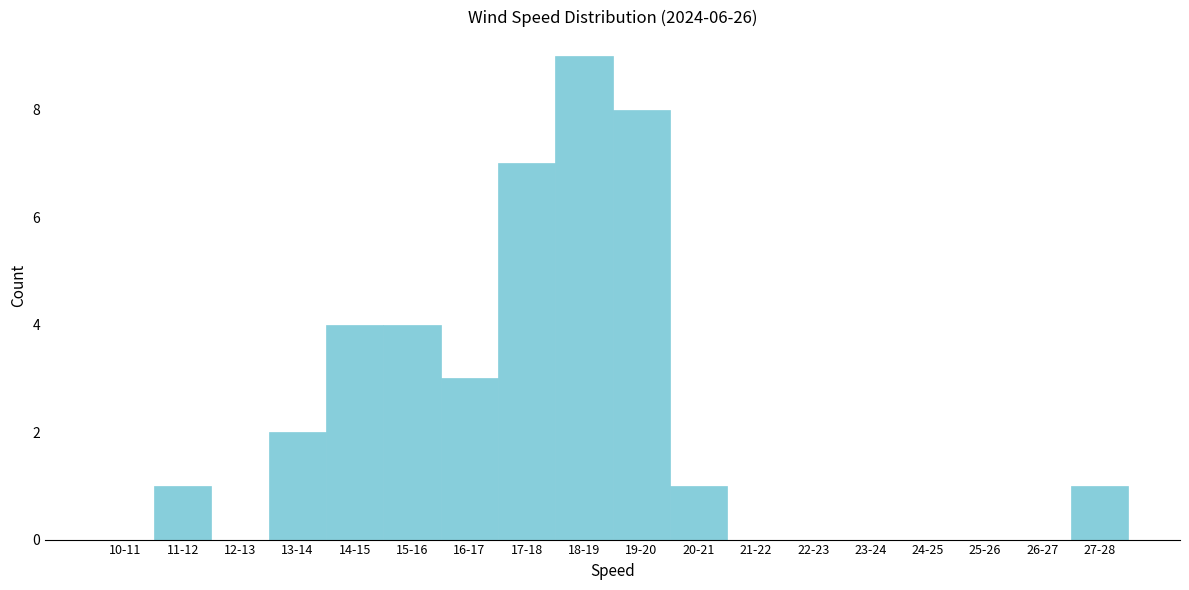

Reading left to right, transcribe all the data shown in this chart.

10-11=0	11-12=1	12-13=0	13-14=2	14-15=4	15-16=4	16-17=3	17-18=7	18-19=9	19-20=8	20-21=1	21-22=0	22-23=0	23-24=0	24-25=0	25-26=0	26-27=0	27-28=1